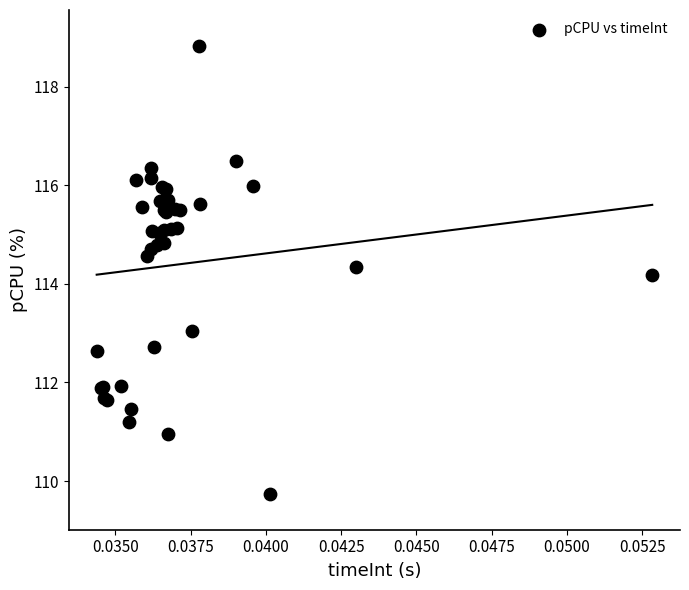

What Y value in the scatter plot is closest to 114?

114.2